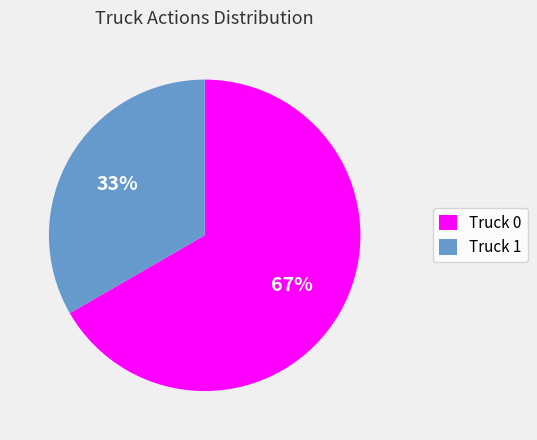

Which category has the smallest portion of the pie?

Truck 1